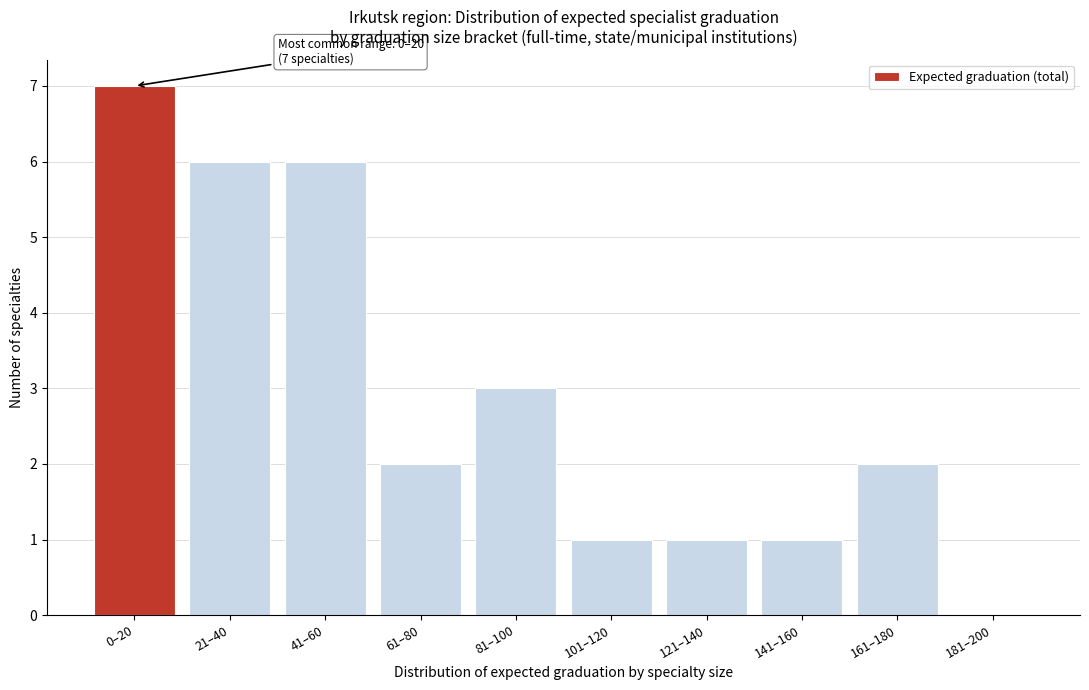

Reading right to left, transcribe all the data shown in this chart.

181–200=0	161–180=2	141–160=1	121–140=1	101–120=1	81–100=3	61–80=2	41–60=6	21–40=6	0–20=7